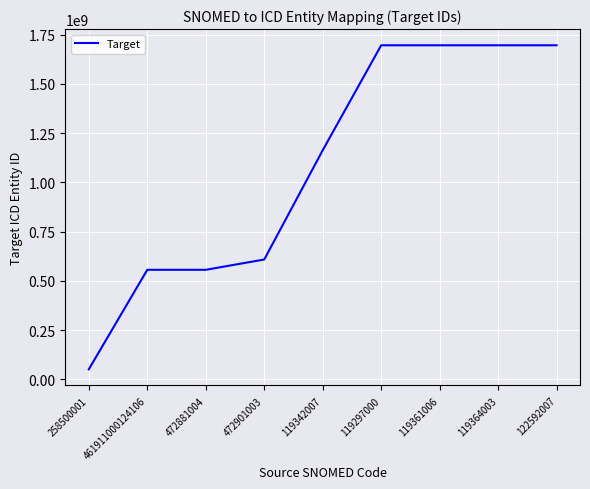

What position from the left is 119361006?

7